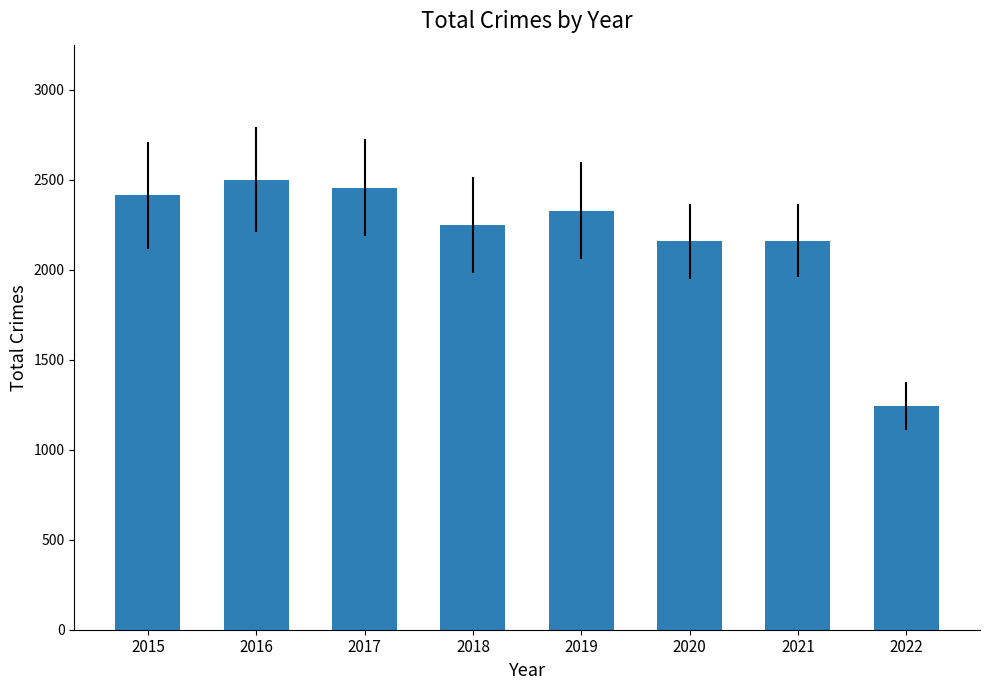

What is the minimum value shown in the chart?

1243